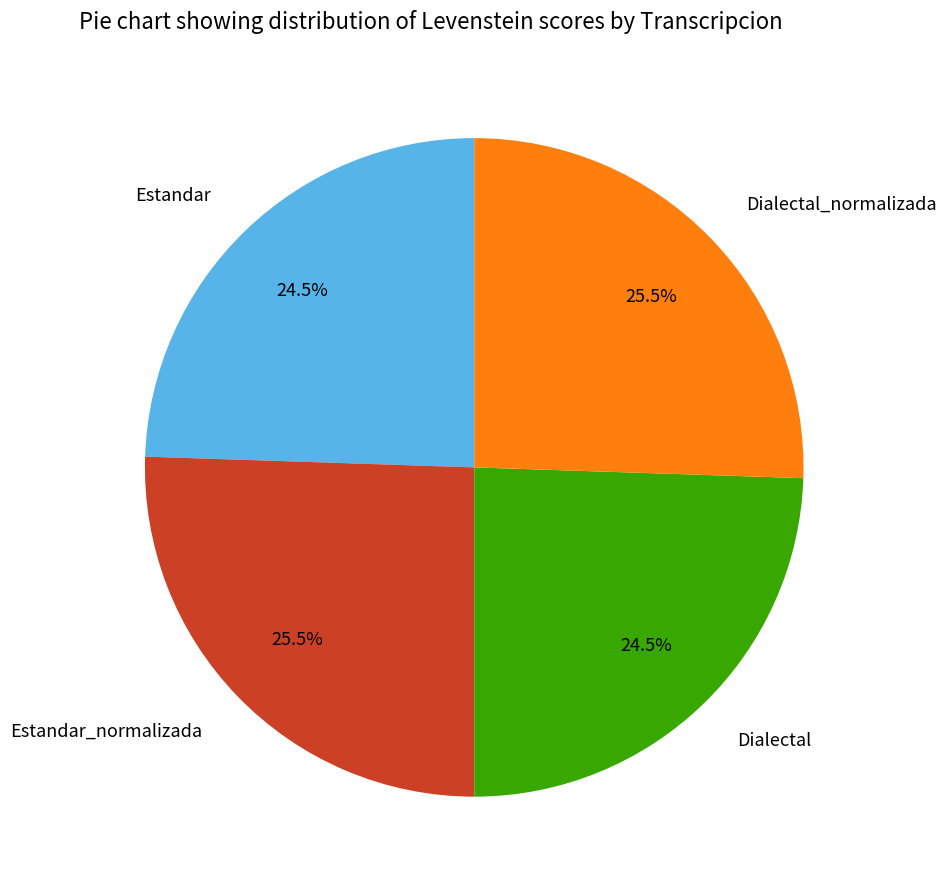

What is the total percentage of Dialectal and Estandar_normalizada?

50.0%